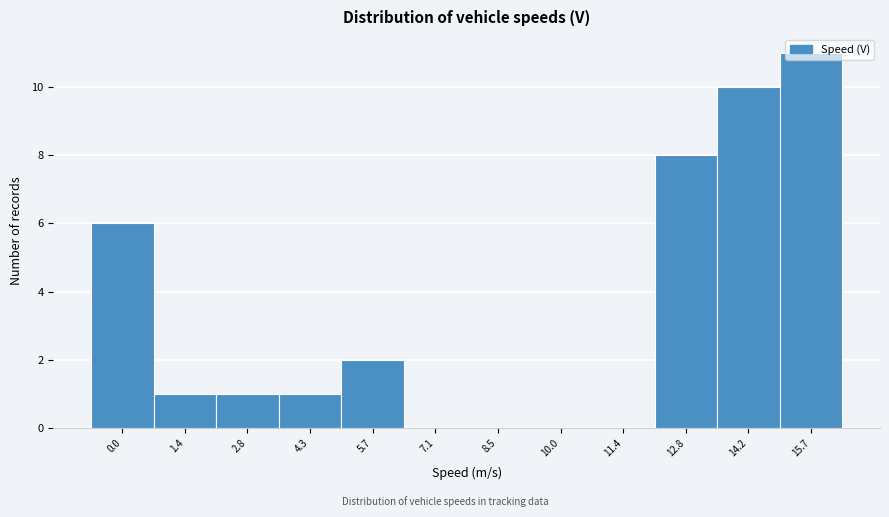

What is the greatest value displayed?

11